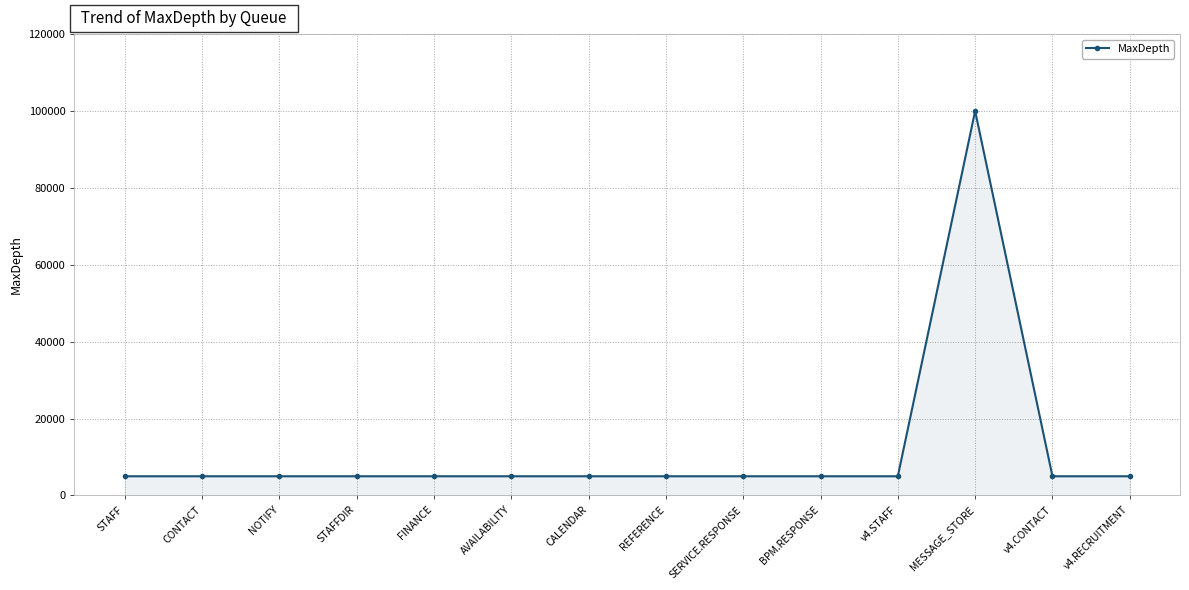

Is it true that the value at MESSAGE_STORE is 100000?

True